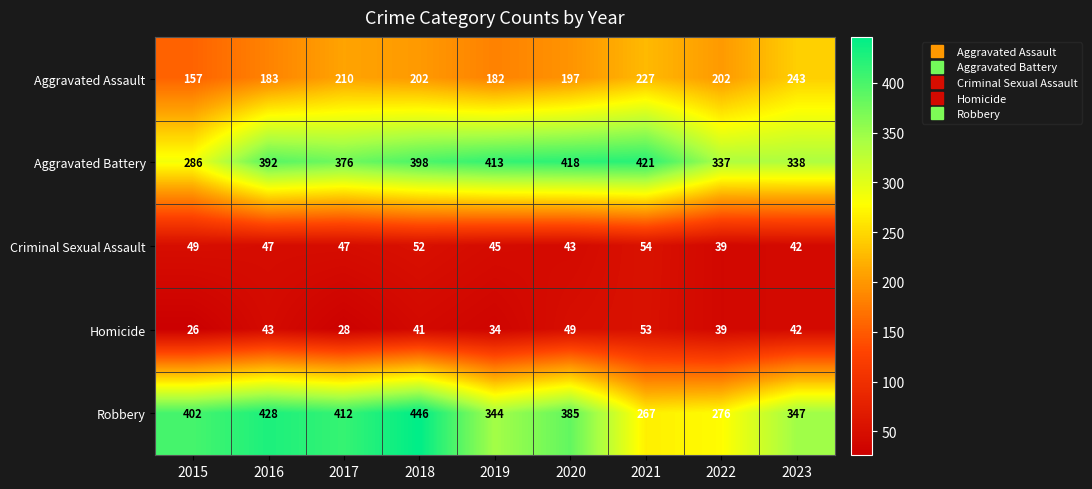

The Homicide series shows 34 at 2019. True or false?

True